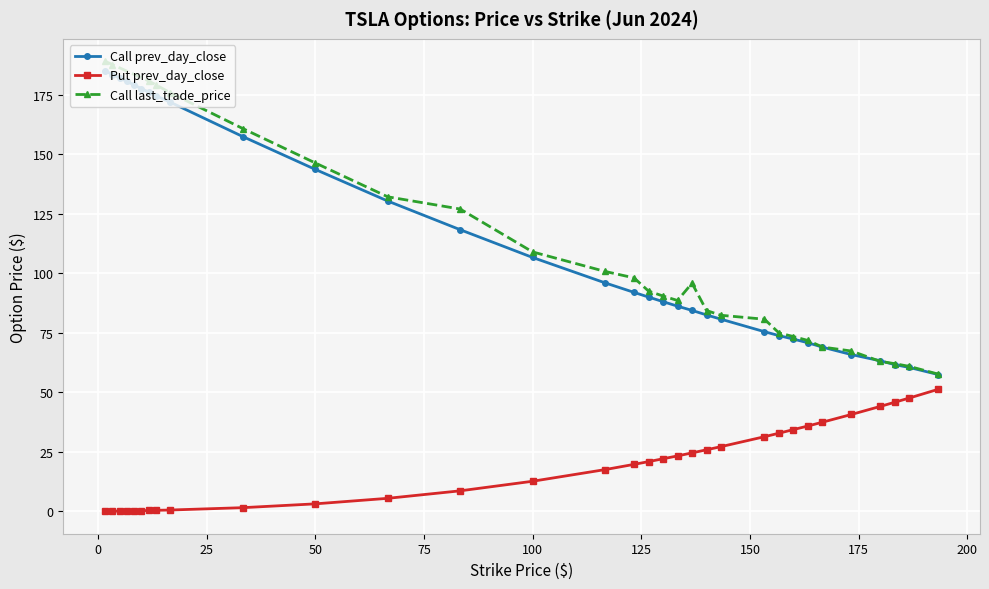

What is the lowest value of the Call prev_day_close series?

57.5